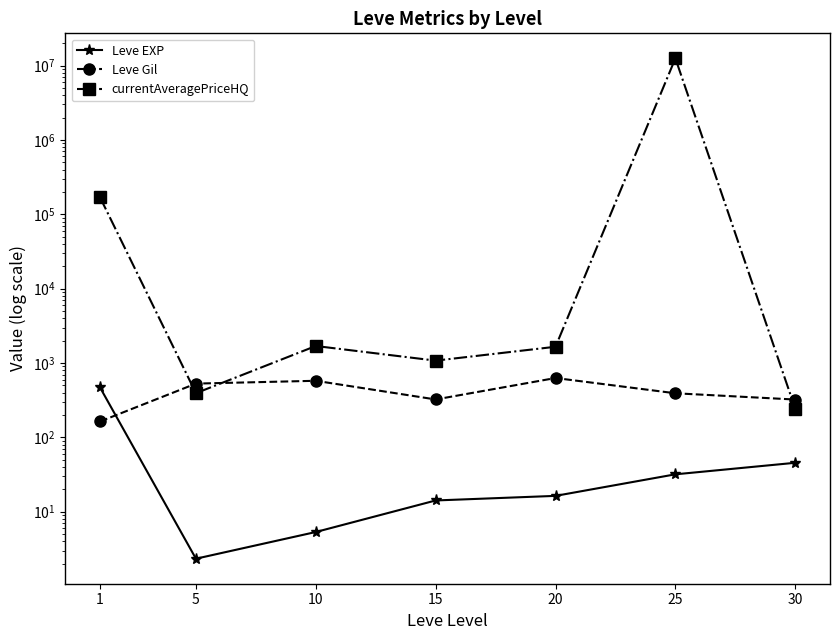

The Leve EXP series shows 18.5 at 30. True or false?

False